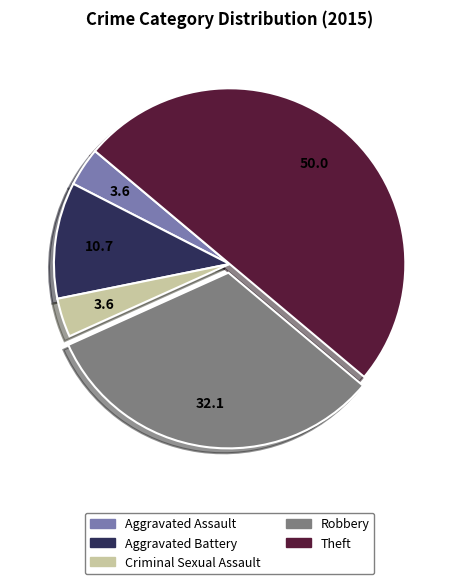

Is the sum of Criminal Sexual Assault and Aggravated Assault greater than half?

No